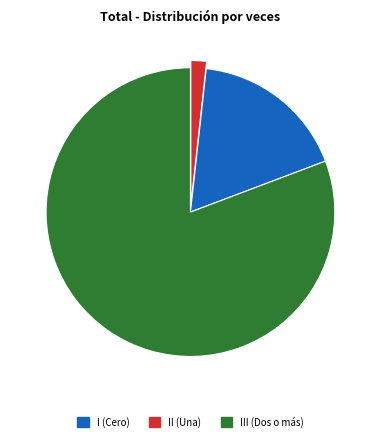

Is there any slice that represents more than half of the pie?

Yes